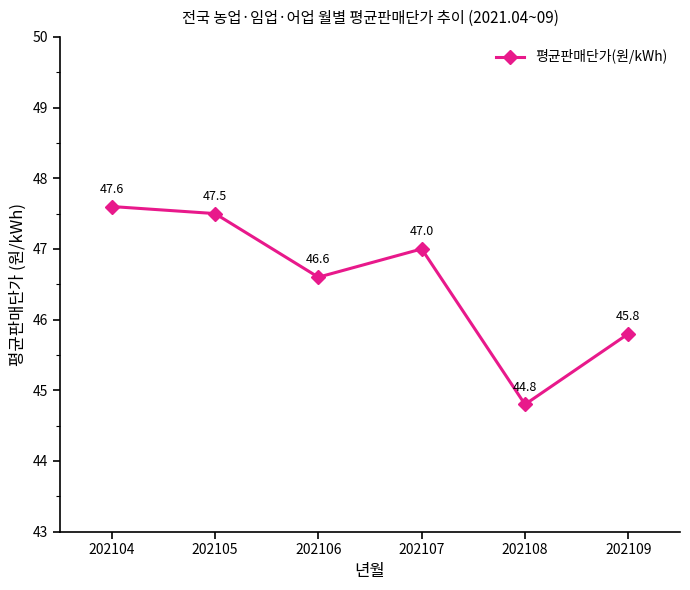

Reading left to right, list all the values displayed in this chart.

47.6	47.5	46.6	47.0	44.8	45.8